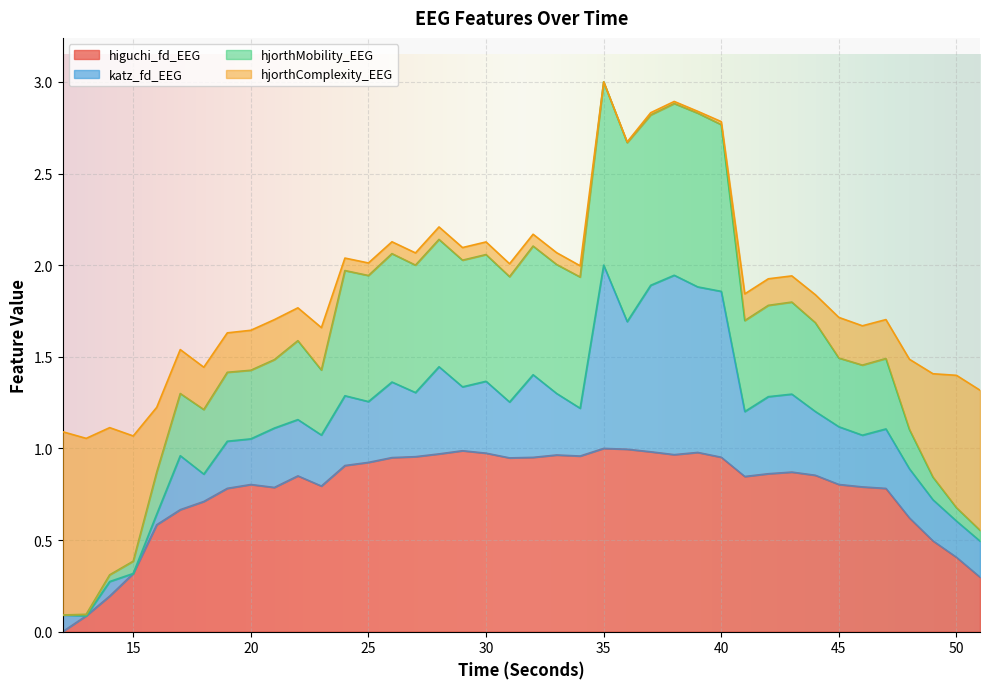

How many values in the higuchi_fd_EEG series exceed 0?

39